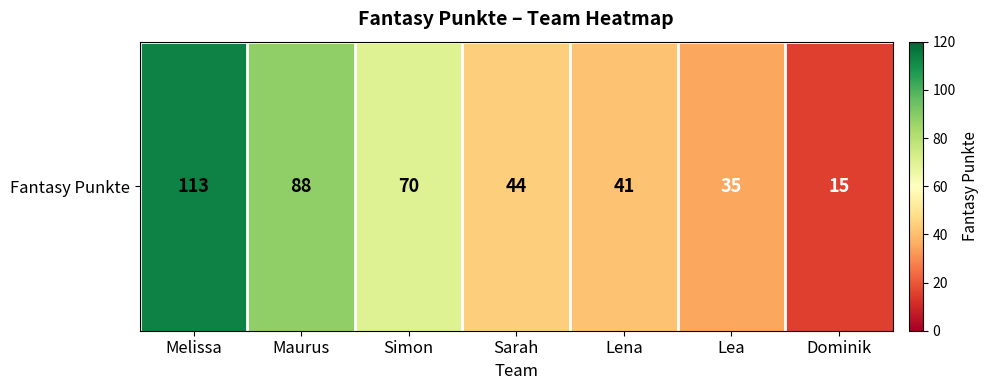

Read the value at Melissa.

113